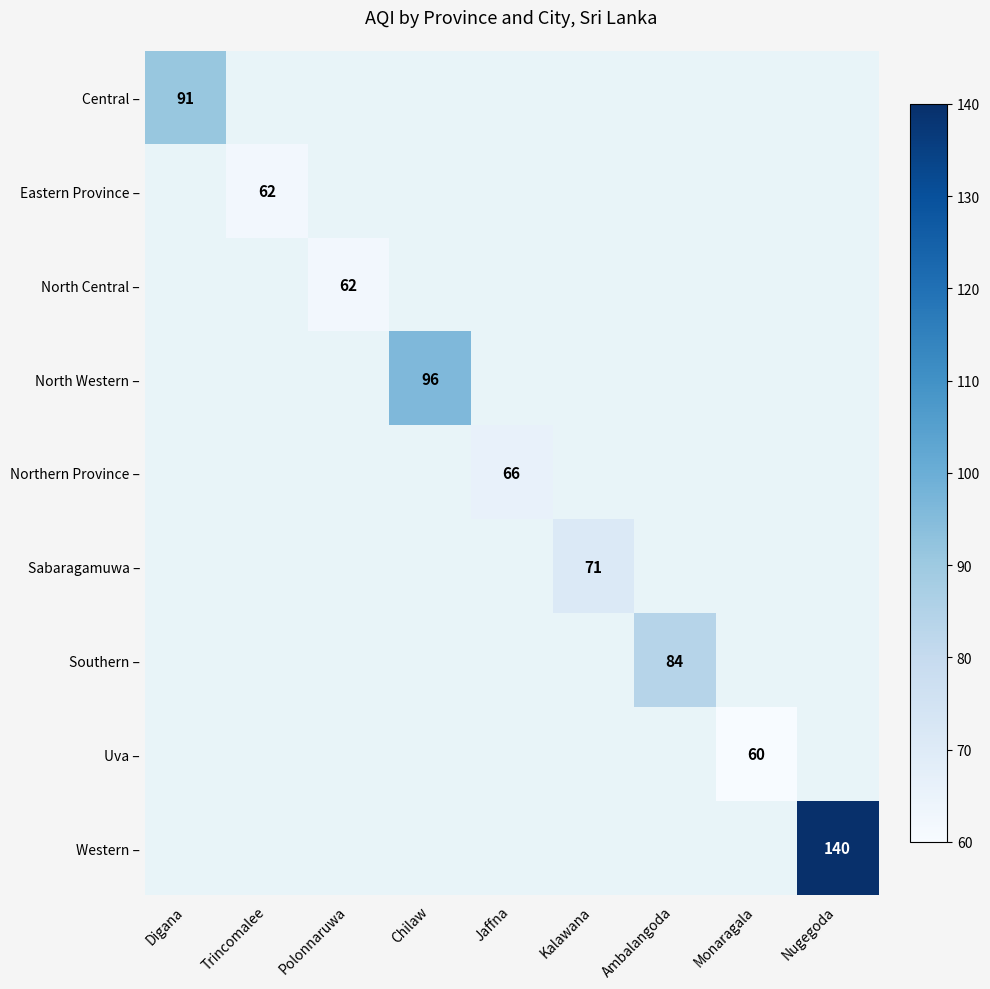

At how many categories does at least one series exceed 125?

1